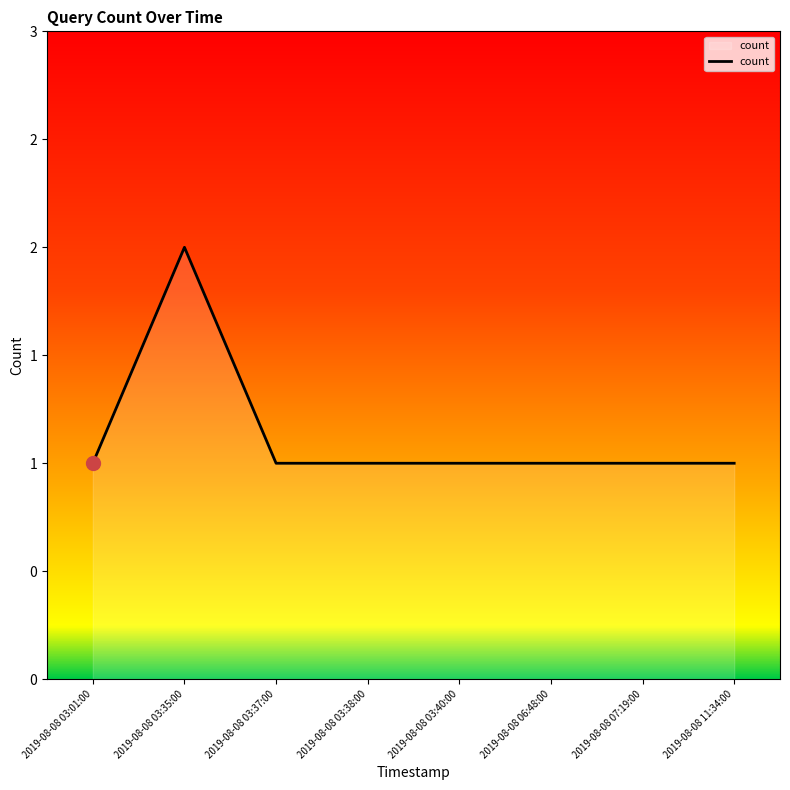

What value does the data have at 2019-08-08 03:35:00?

2